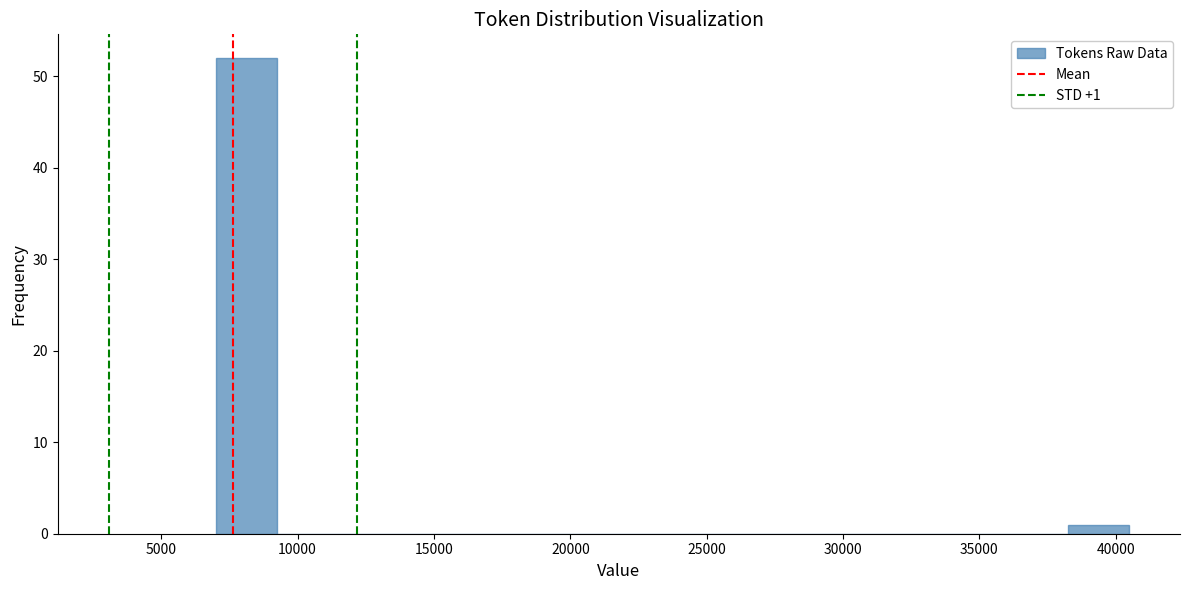

Over which range of the x-axis is the bar tallest?

7000 to 9000